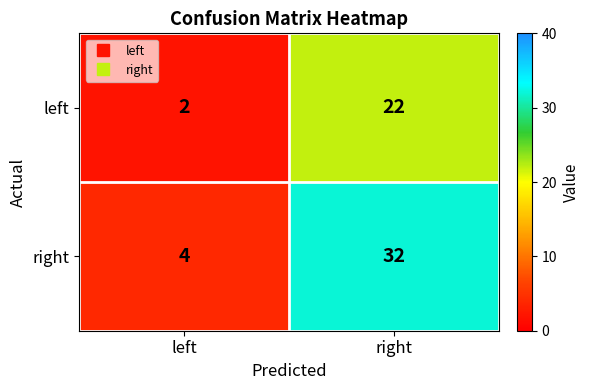

What is the difference between the left values at right and left?

20